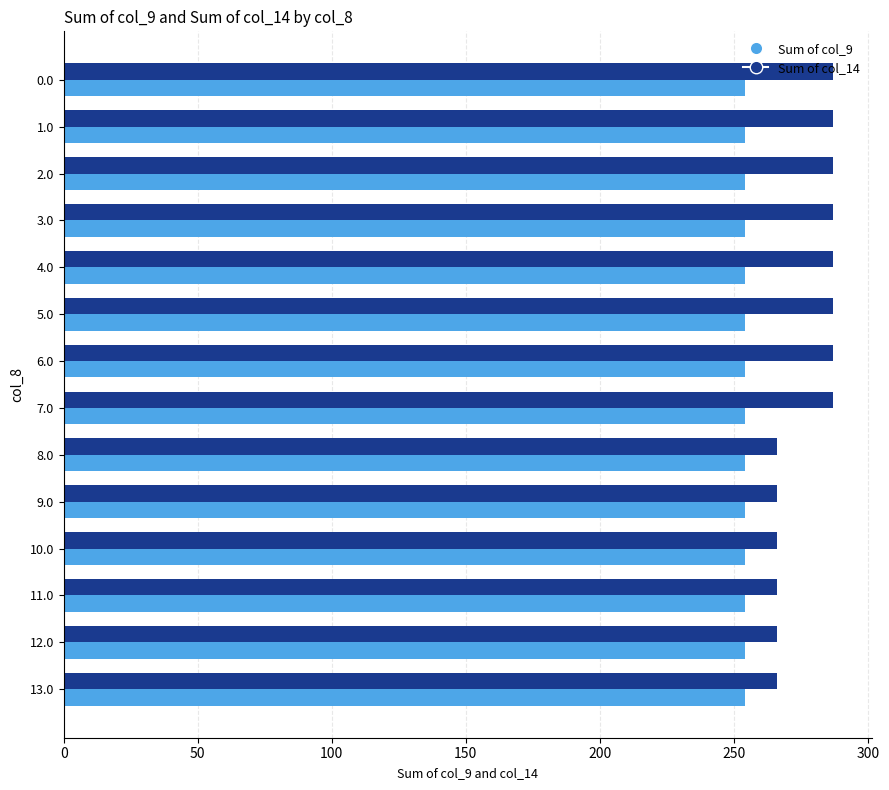

What is the minimum value shown in the chart?

254.2